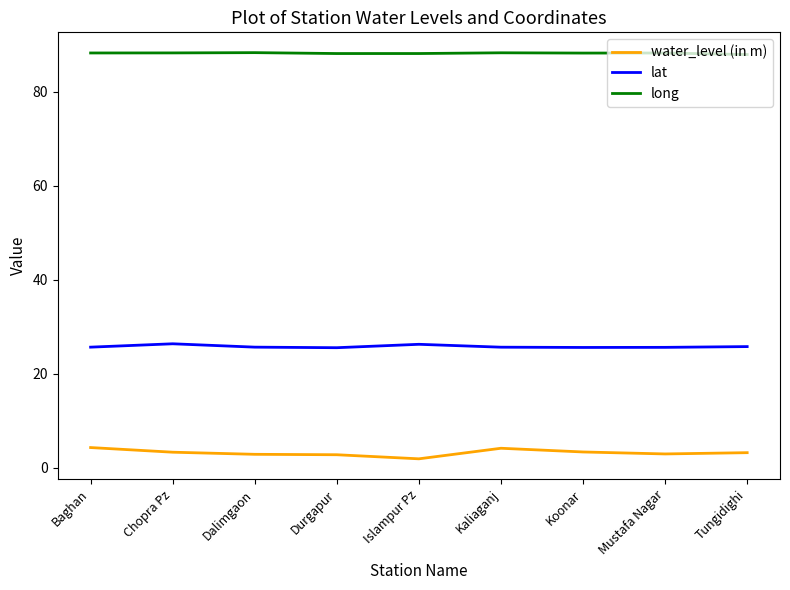

What is the difference between the maximum and minimum values in the lat series?

0.8